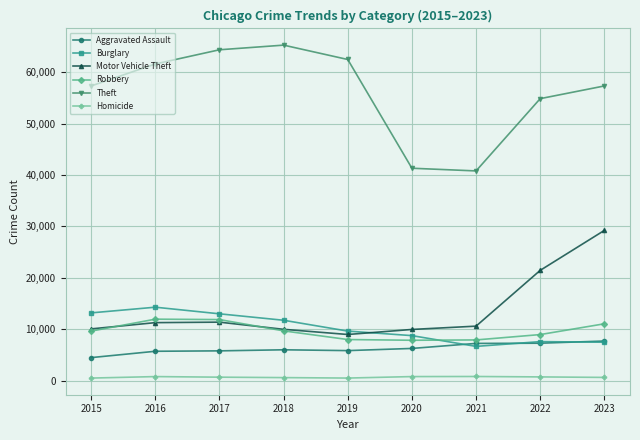

Is the value of Burglary at 2020 greater than the value of Robbery at 2020?

Yes